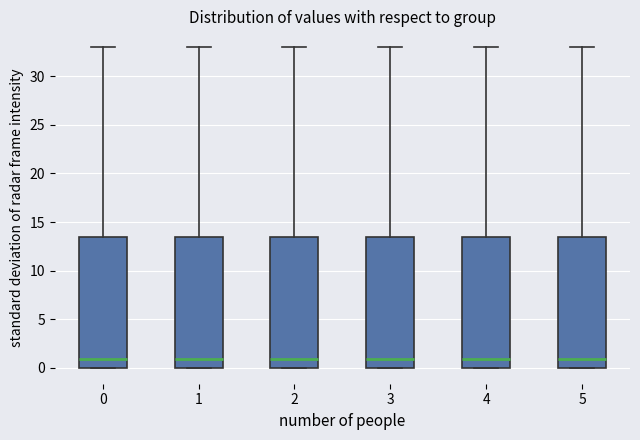

Reading left to right, transcribe this box plot: for each box, give where its median line is, the range the box spans, and where its two whiskers end, as read against the y-axis. The values are not printed on the chart, so give them approximately, as read against the axis.

0: median 1.0, box 0.0 to 13.5, whiskers 0.0 to 33.0
1: median 1.0, box 0.0 to 13.5, whiskers 0.0 to 33.0
2: median 1.0, box 0.0 to 13.5, whiskers 0.0 to 33.0
3: median 1.0, box 0.0 to 13.5, whiskers 0.0 to 33.0
4: median 1.0, box 0.0 to 13.5, whiskers 0.0 to 33.0
5: median 1.0, box 0.0 to 13.5, whiskers 0.0 to 33.0